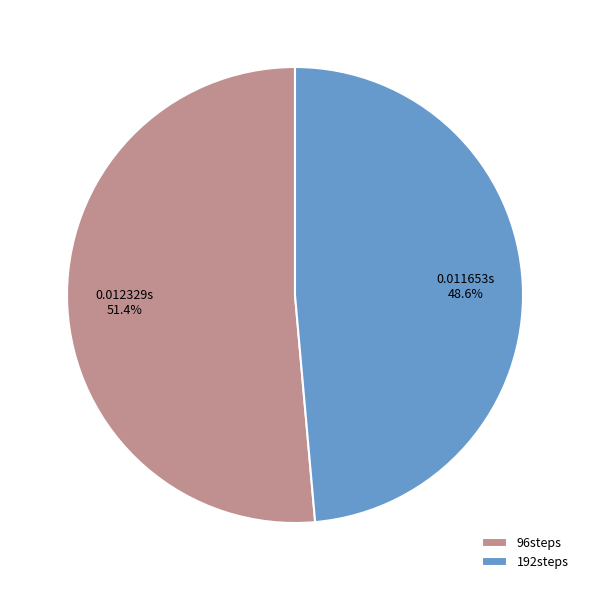

Which category has the biggest portion of the pie?

96steps